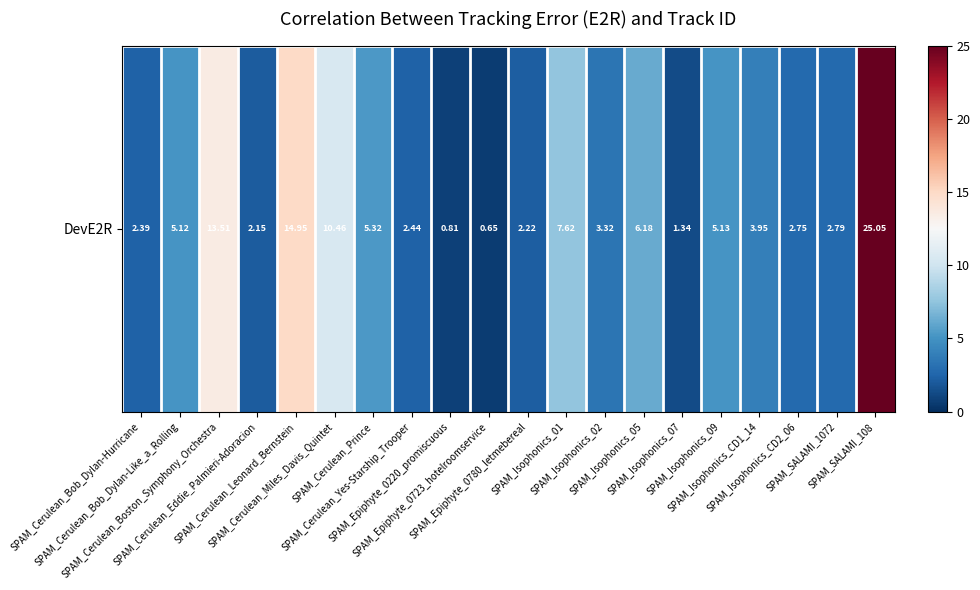

What is the difference between the maximum and minimum values?

24.4